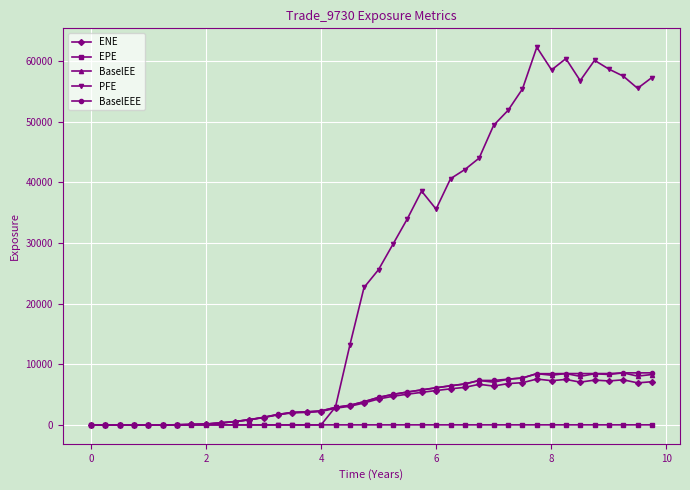

What is the highest value of the BaselEEE series?

8584.5